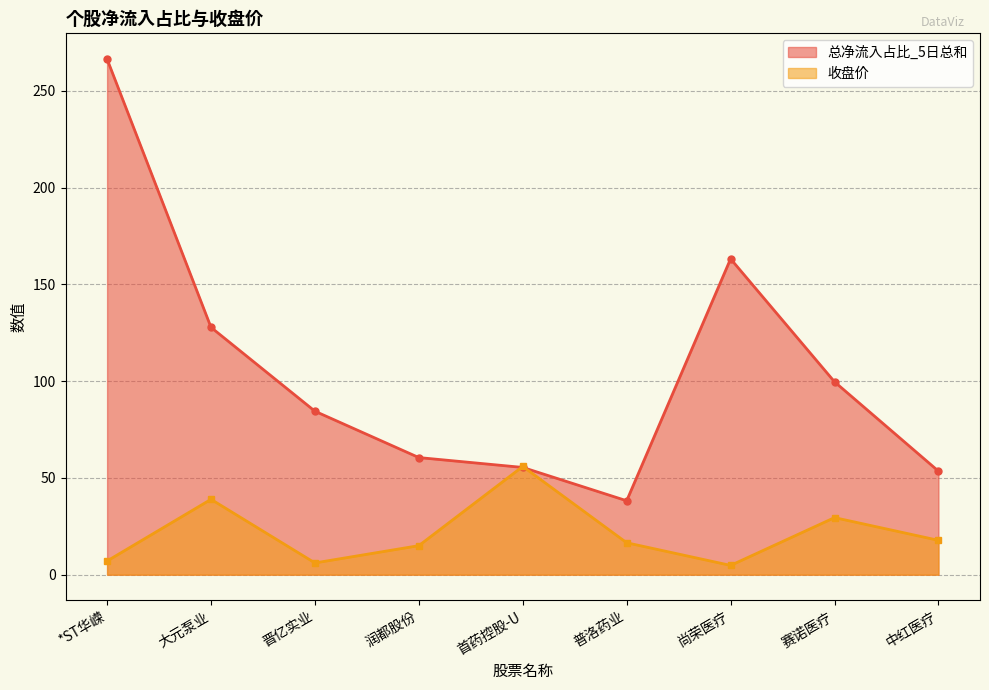

List the series in order of their overall mean, highest first.

总净流入占比_5日总和, 收盘价